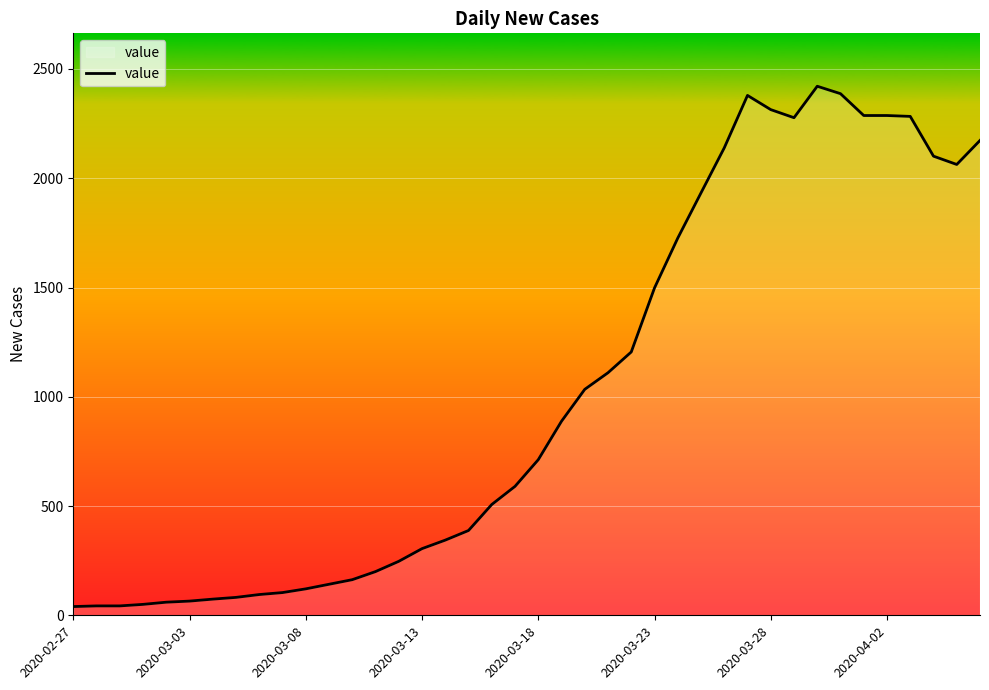

What is the difference between the maximum and minimum values?

2381